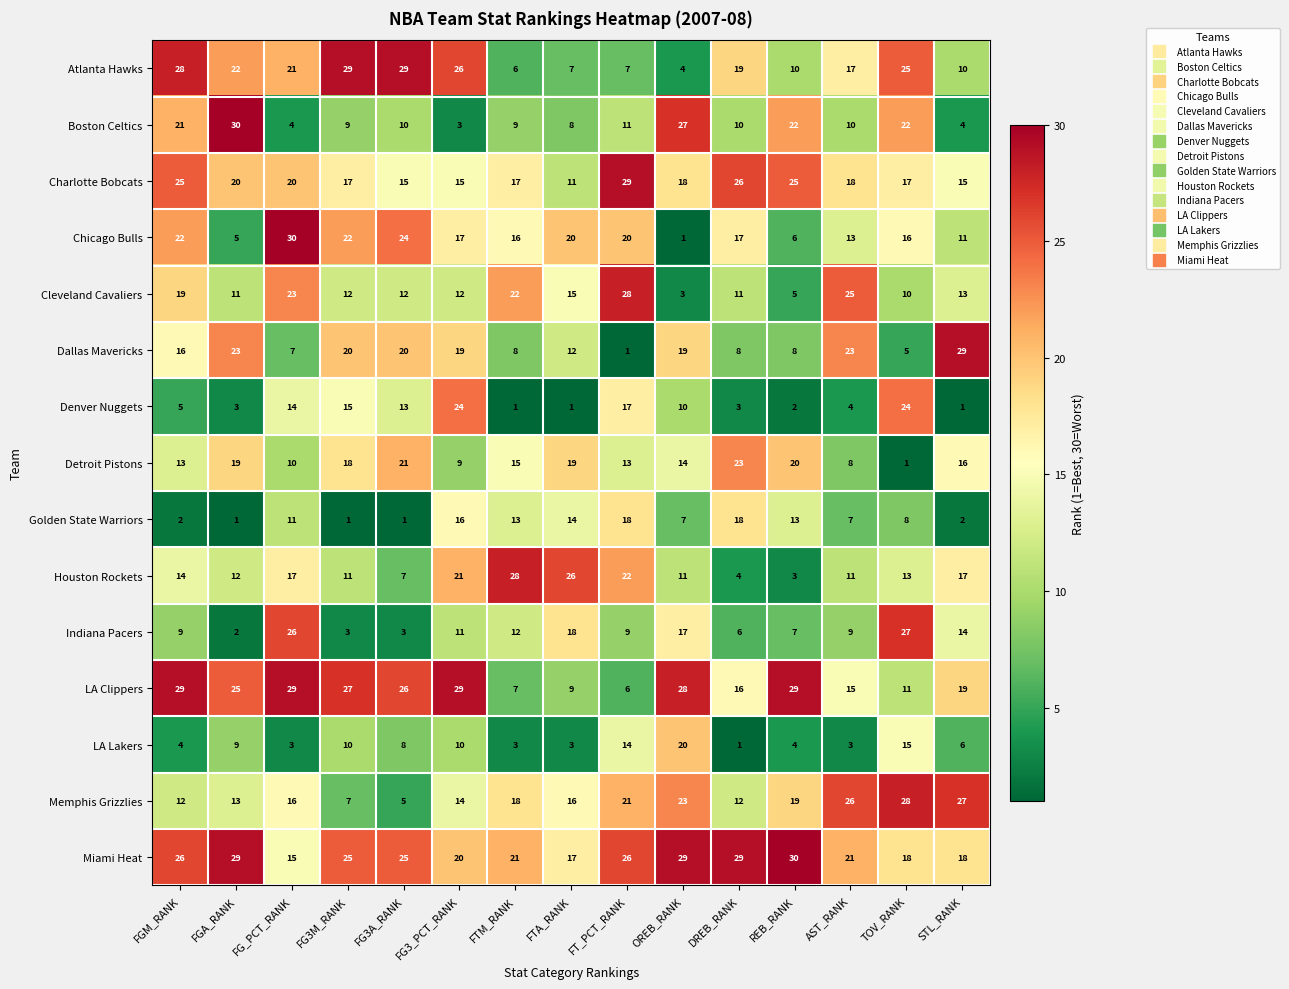

What value does the Denver Nuggets series have at FG3M_RANK?

15